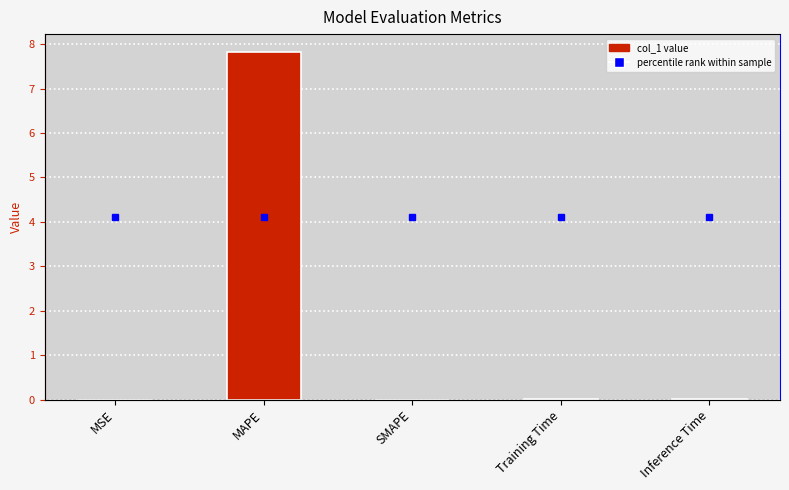

Which label corresponds to the smallest value in the chart?

SMAPE